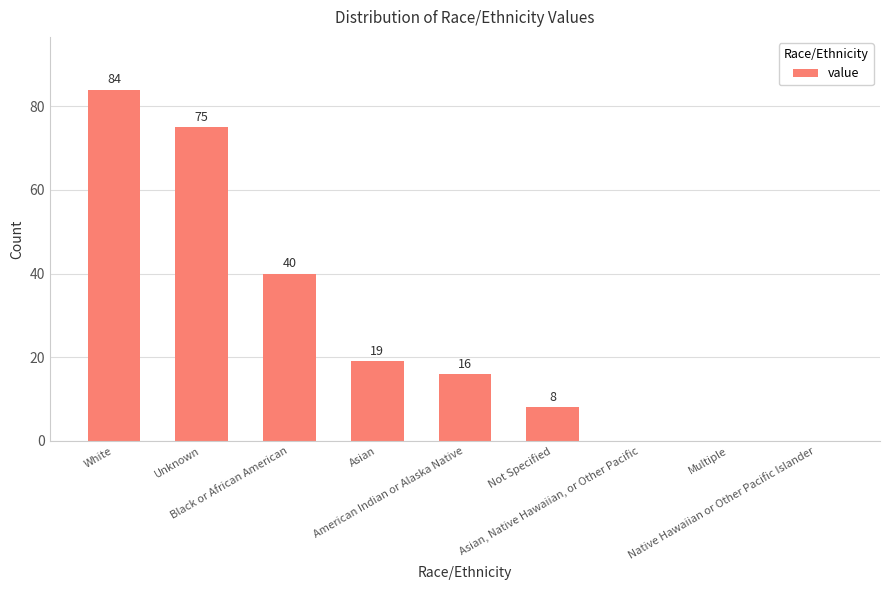

Reading left to right, transcribe all the data shown in this chart.

White=84	Unknown=75	Black or African American=40	Asian=19	American Indian or Alaska Native=16	Not Specified=8	Asian, Native Hawaiian, or Other Pacific=0	Multiple=0	Native Hawaiian or Other Pacific Islander=0